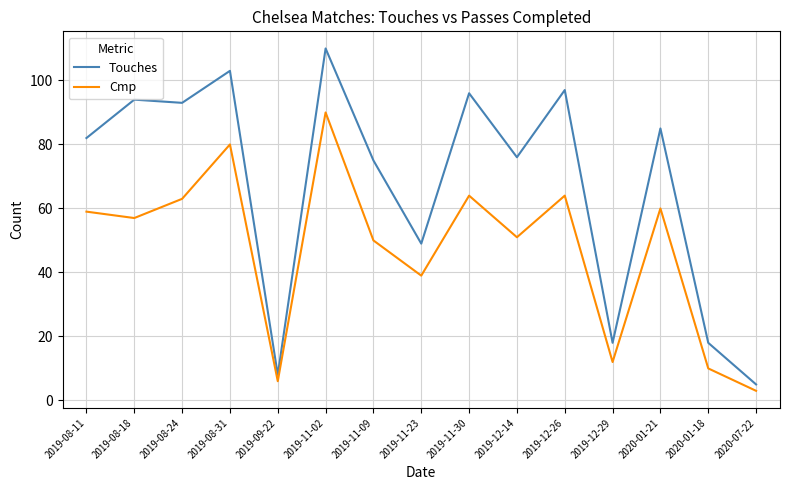

At how many categories does at least one series exceed 66?

10